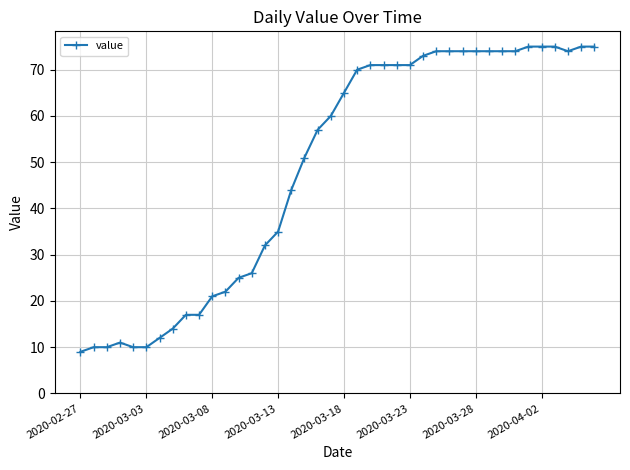

What is the value of the 2nd point from the left?

10